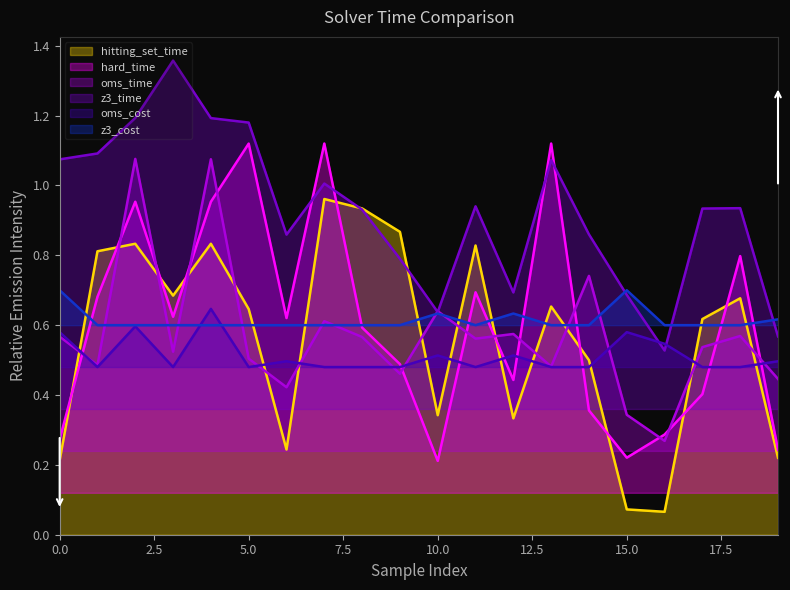

What are all the series names shown in the legend?

hitting_set_time, hard_time, oms_time, z3_time, oms_cost, z3_cost